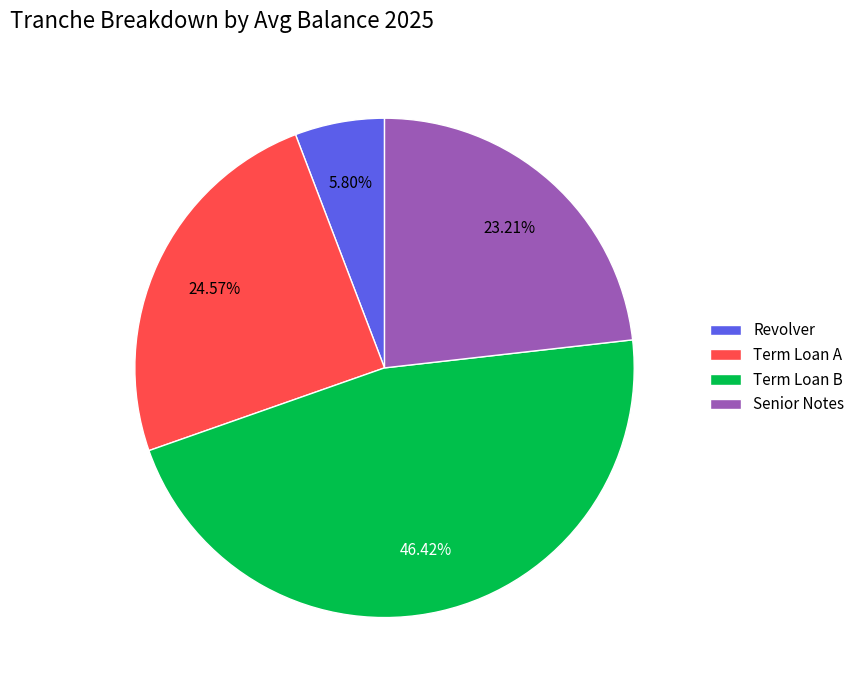

How many slices are in this pie chart?

4